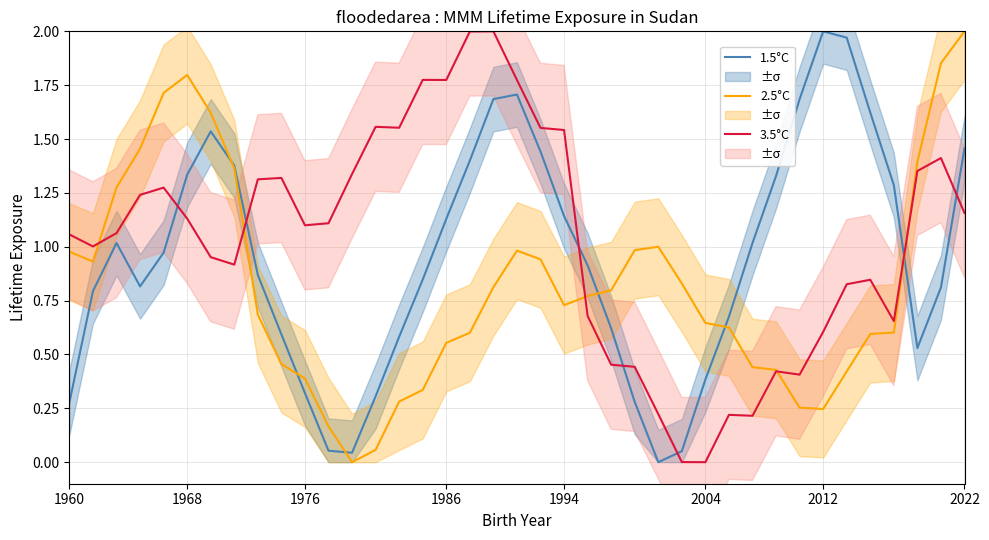

The value of 1.5°C at 2022 is 0.4. True or false?

False